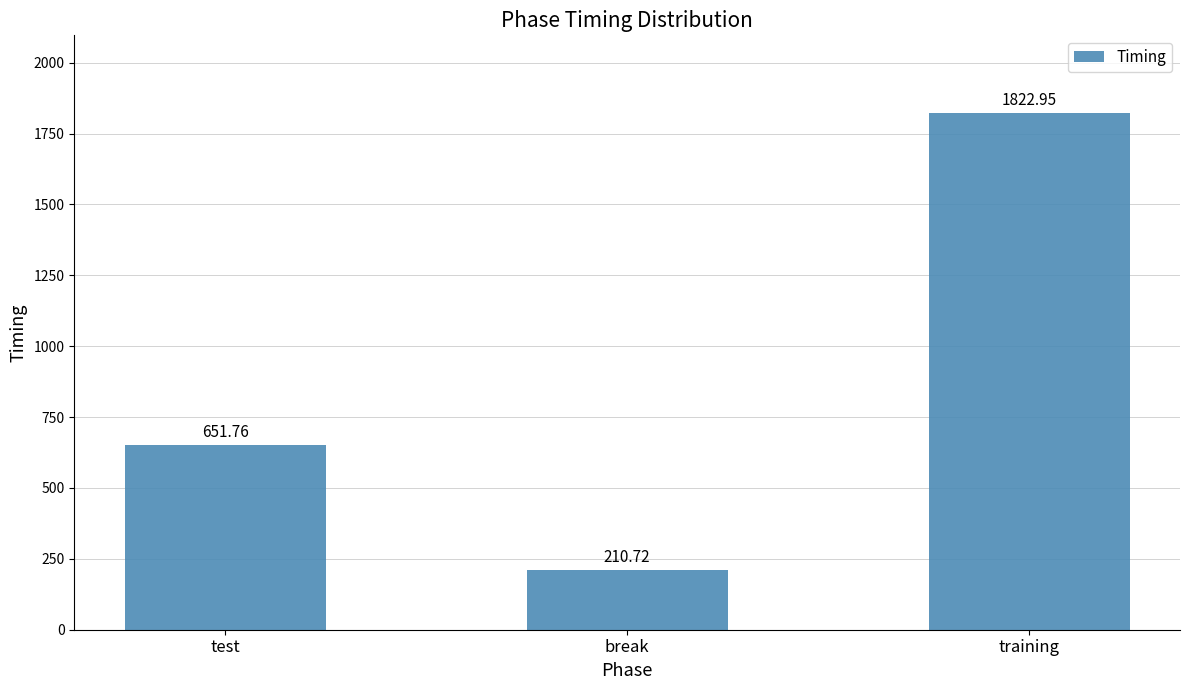

What is the approximate value at break?

210.7